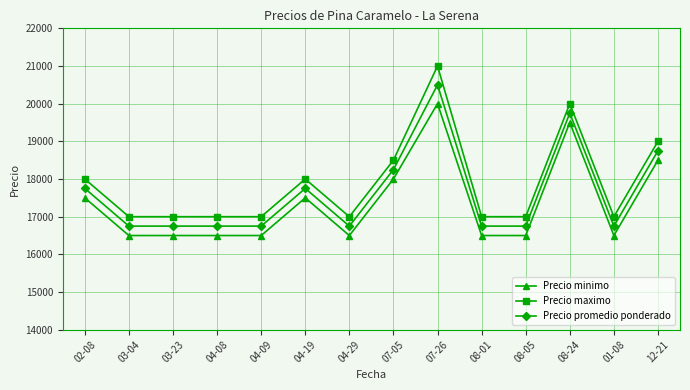

True or false: Precio promedio ponderado has more than 1 interior local peaks.

True